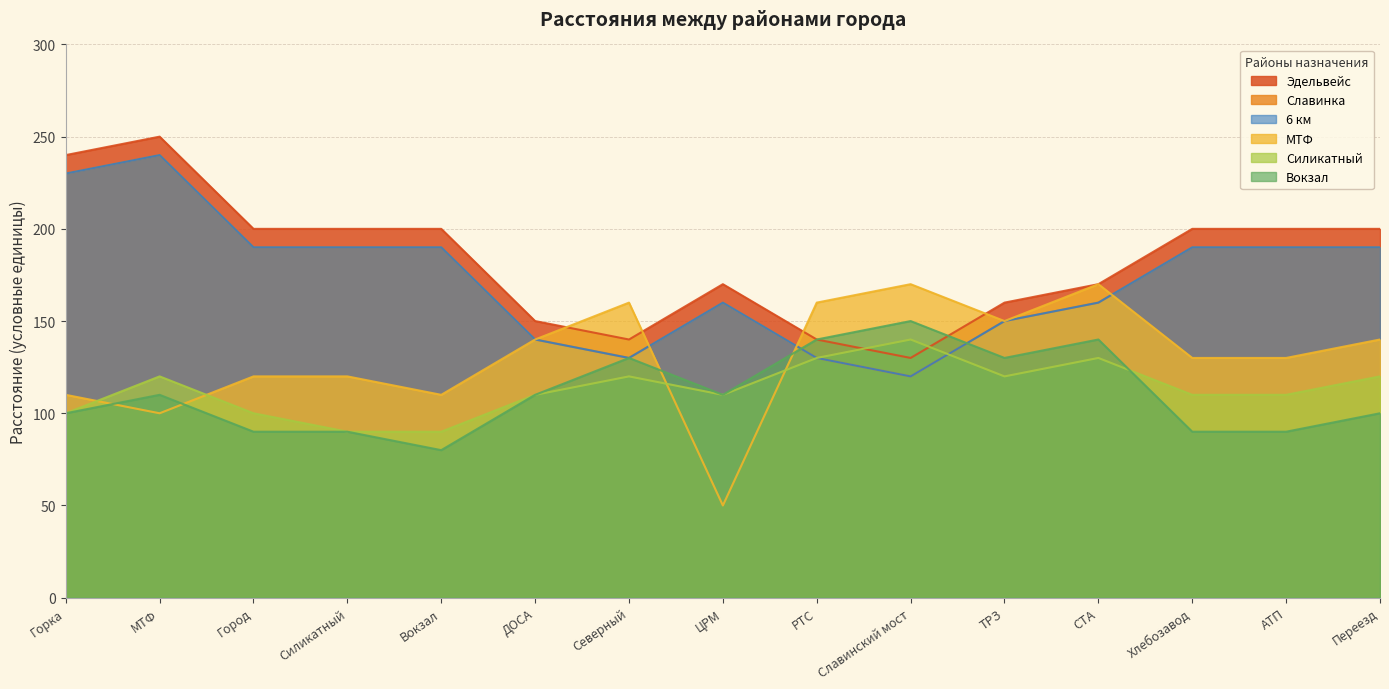

Which series has the largest range (max minus min)?

Эдельвейс